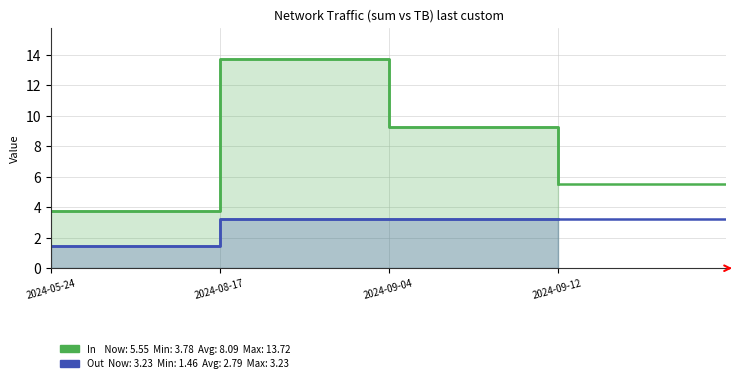

List the series in order of their overall mean, lowest first.

Out, In